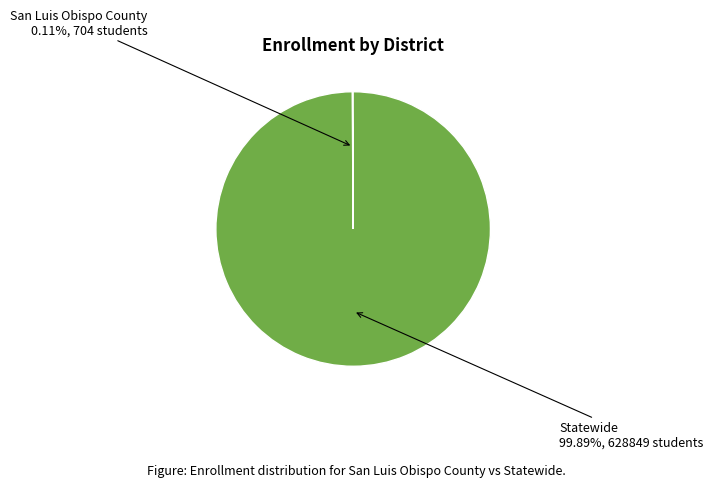

Does any single category account for the majority?

Yes